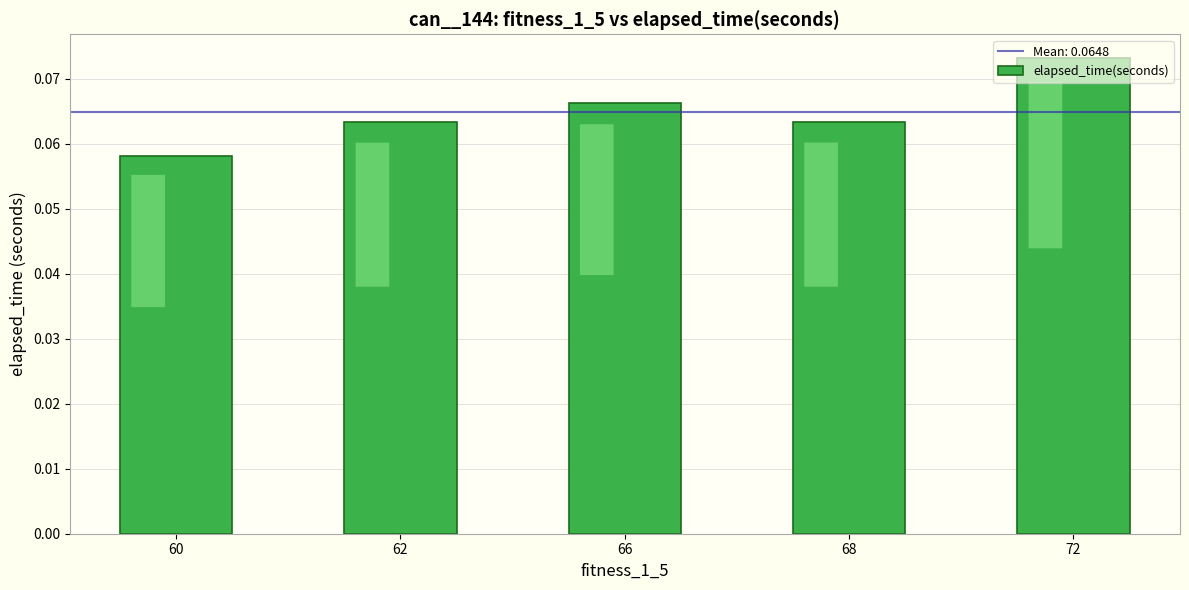

How many values are between 0 and 1?

5